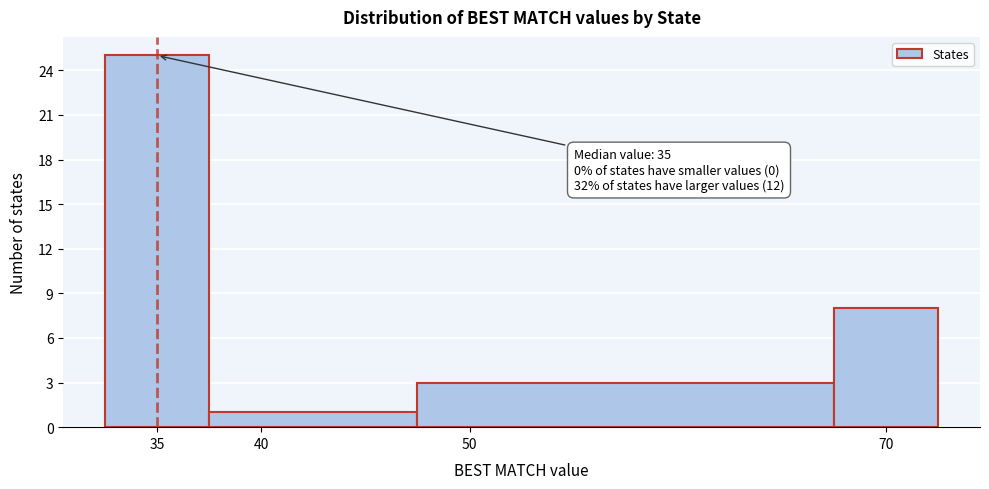

Over which range of the x-axis is the bar tallest?

32.5 to 37.5